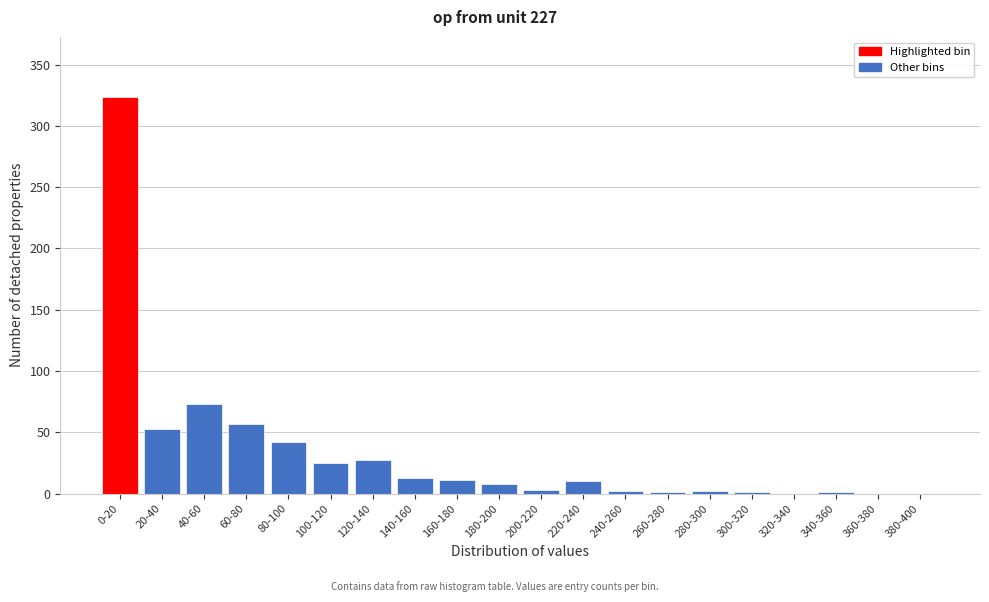

What is the maximum value shown in the chart?

324